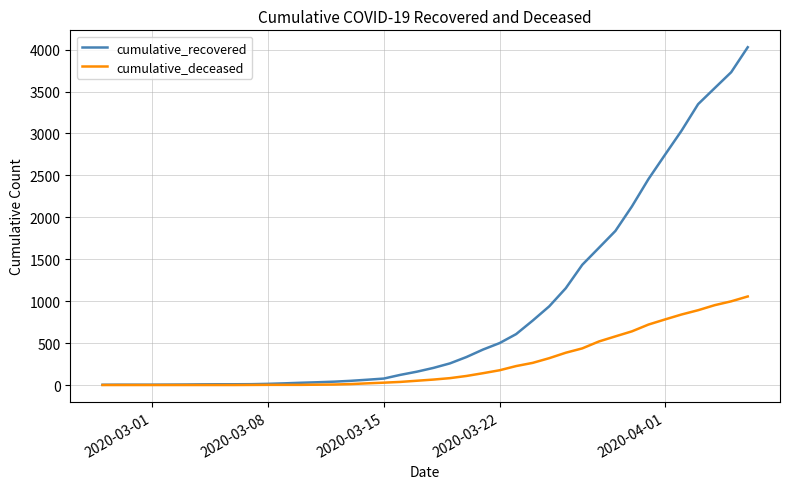

Which series has the largest range (max minus min)?

cumulative_recovered